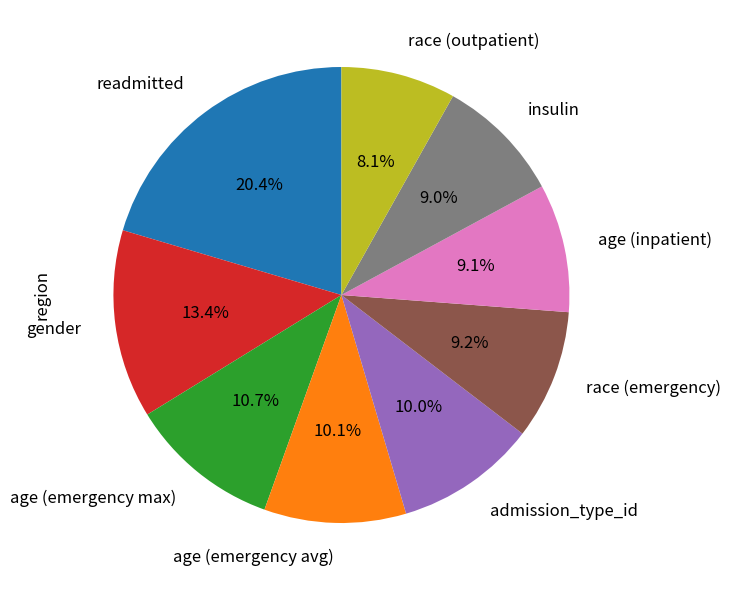

The admission_type_id slice represents 16% of the pie. True or false?

False